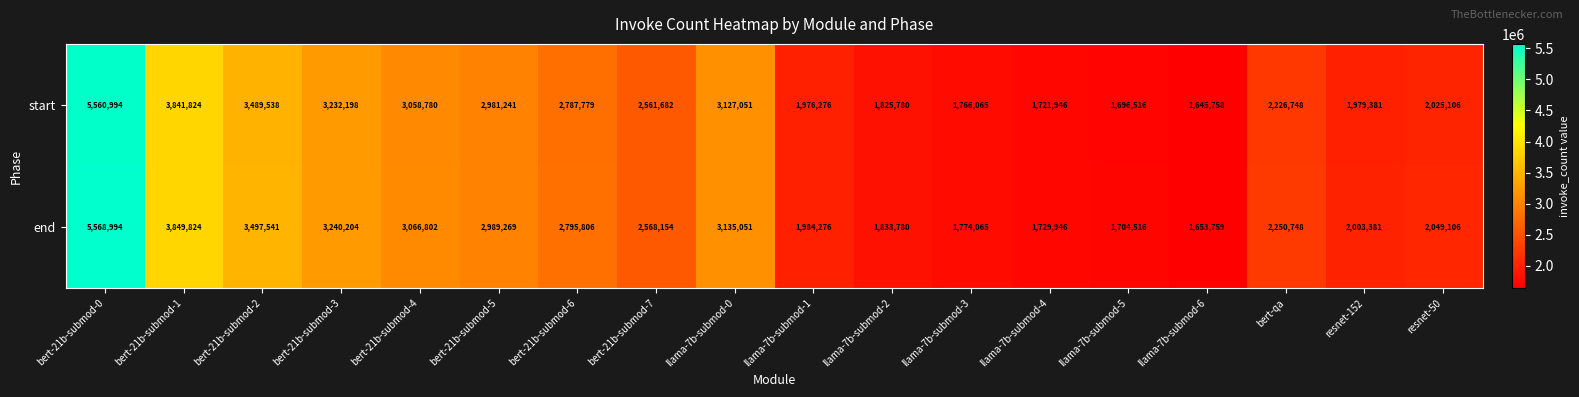

The value of start at resnet-152 is 3408743. True or false?

False